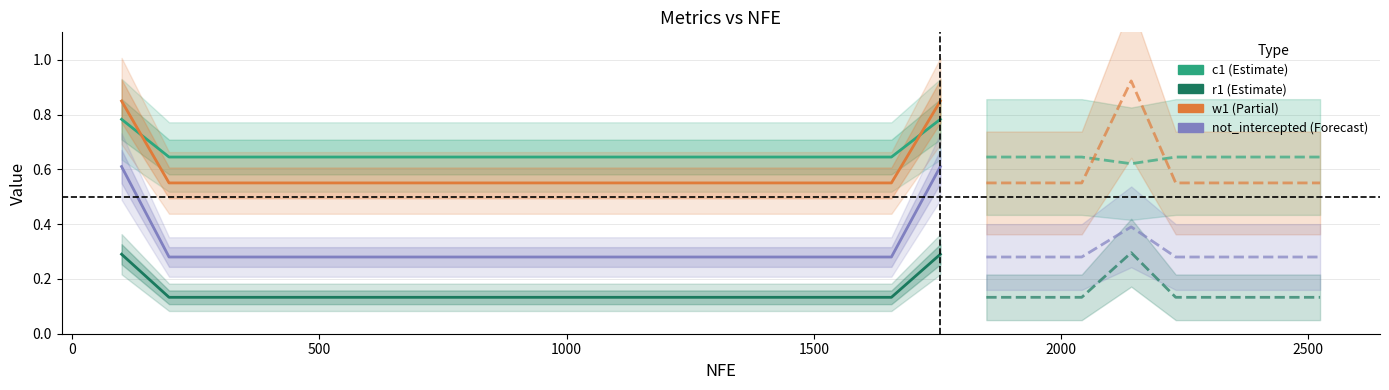

True or false: r1 and not_intercepted cross at least once.

False